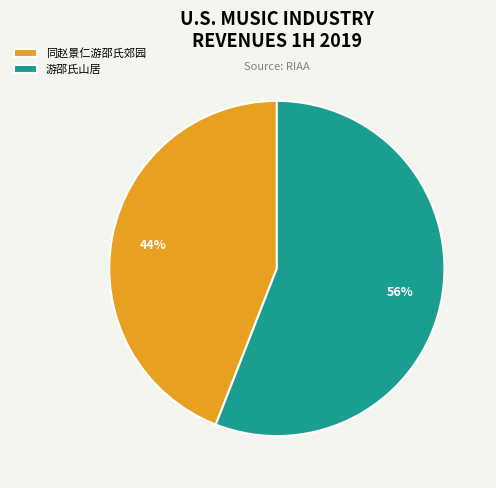

Is it true that 游邵氏山居 is 56% of the pie?

True